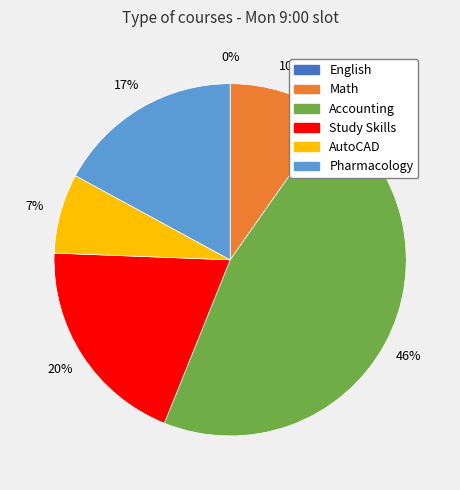

What is the largest slice in the pie chart?

Accounting